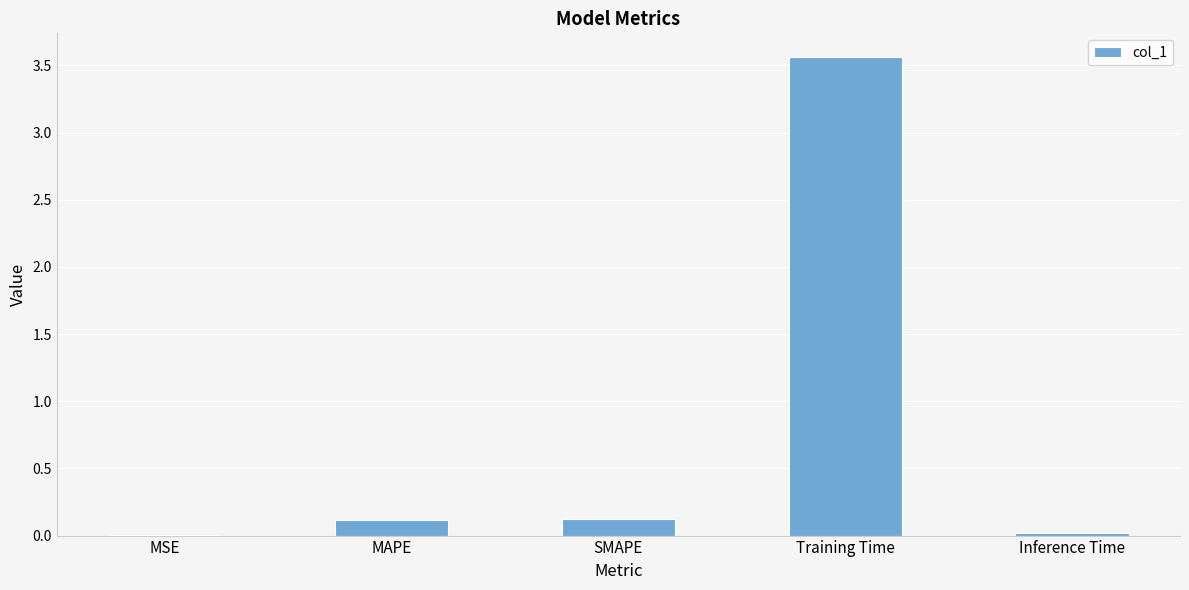

Between SMAPE and Inference Time, which is larger?

SMAPE